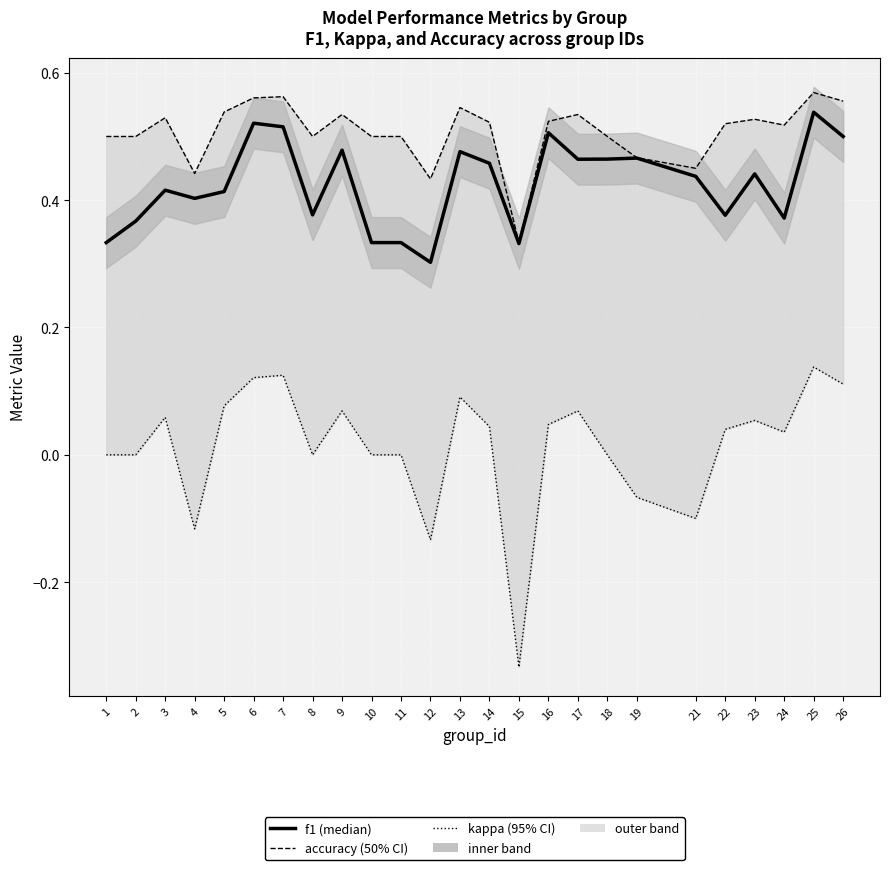

Which category has the lowest value across all series?

15